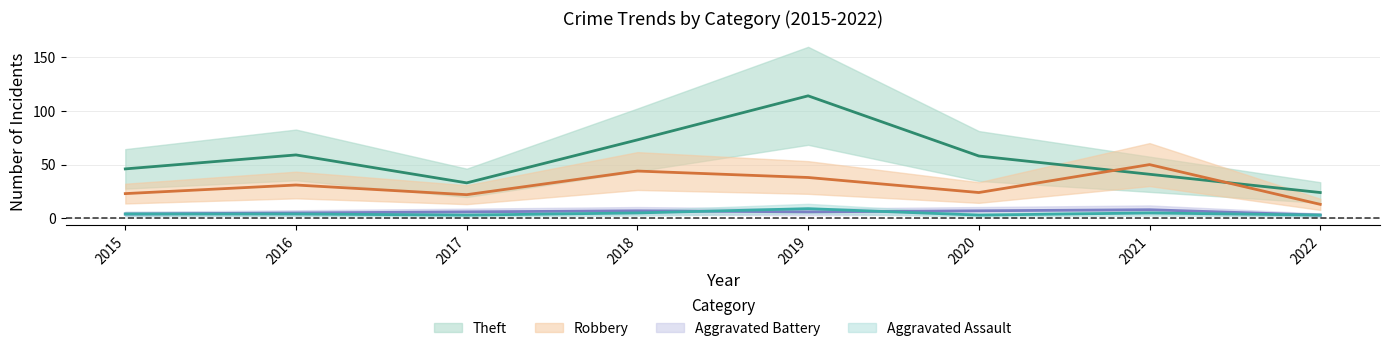

How many interior local valleys does the Aggravated Battery series have?

1